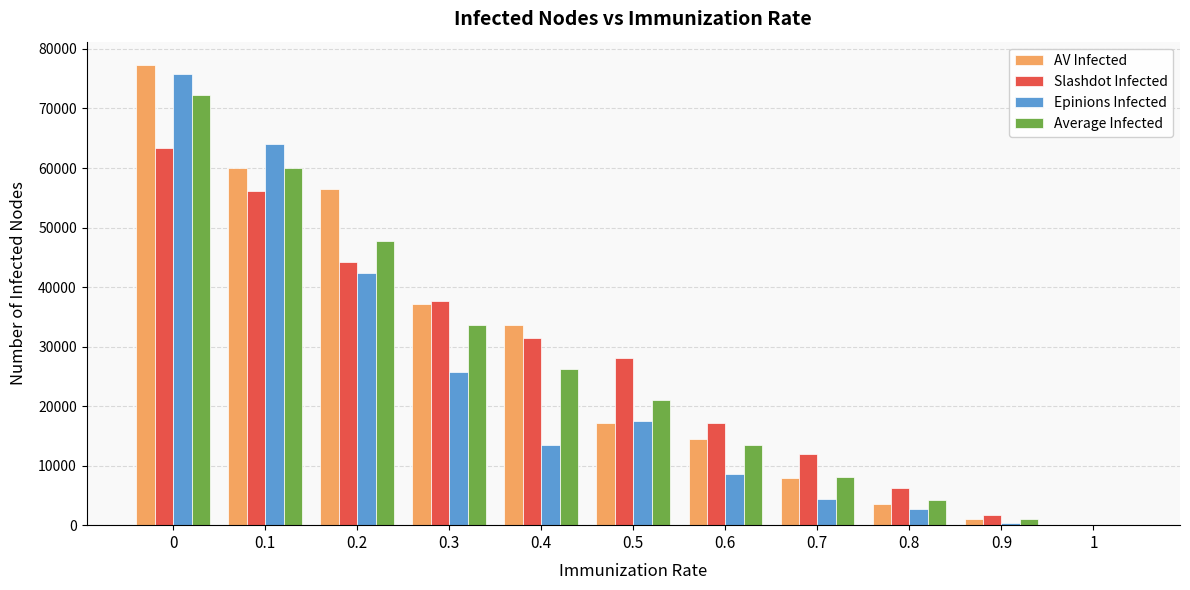

What is the sum of all AV Infected values?

308841.5